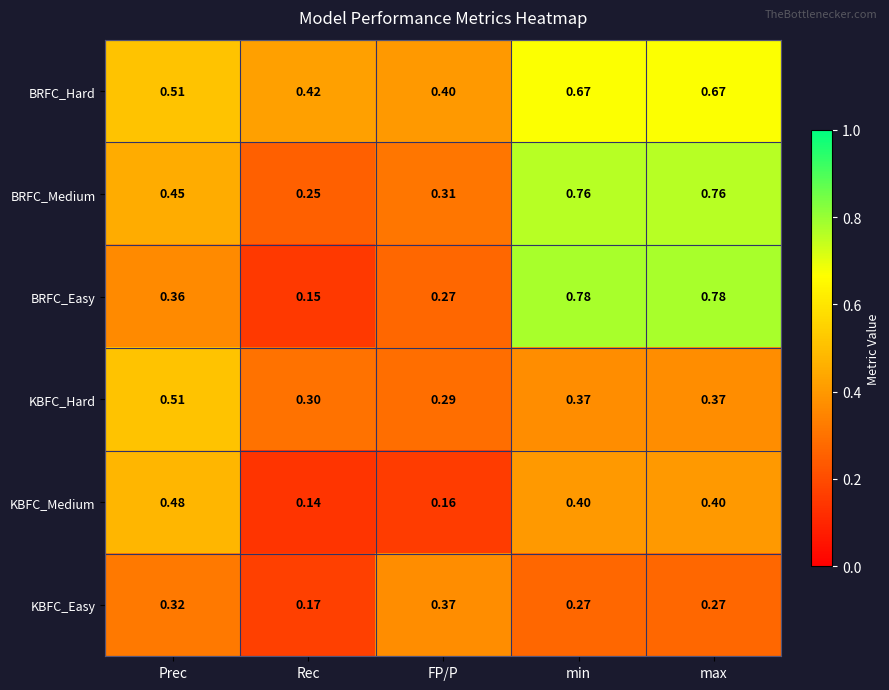

Is the value of BRFC_Medium at FP/P greater than the value of KBFC_Hard at FP/P?

Yes